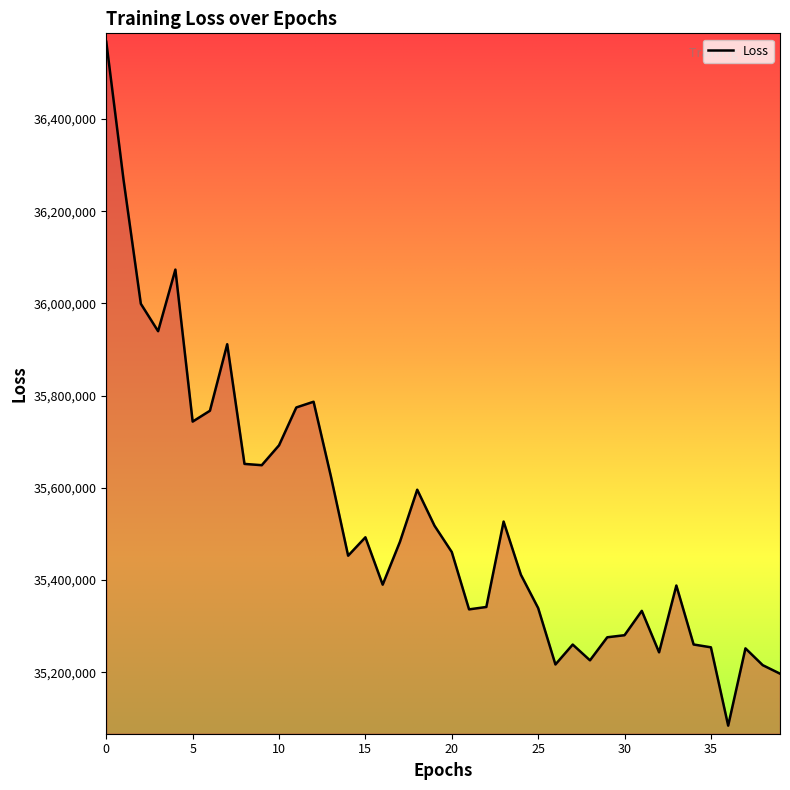

What is the maximum value shown in the chart?

36567688